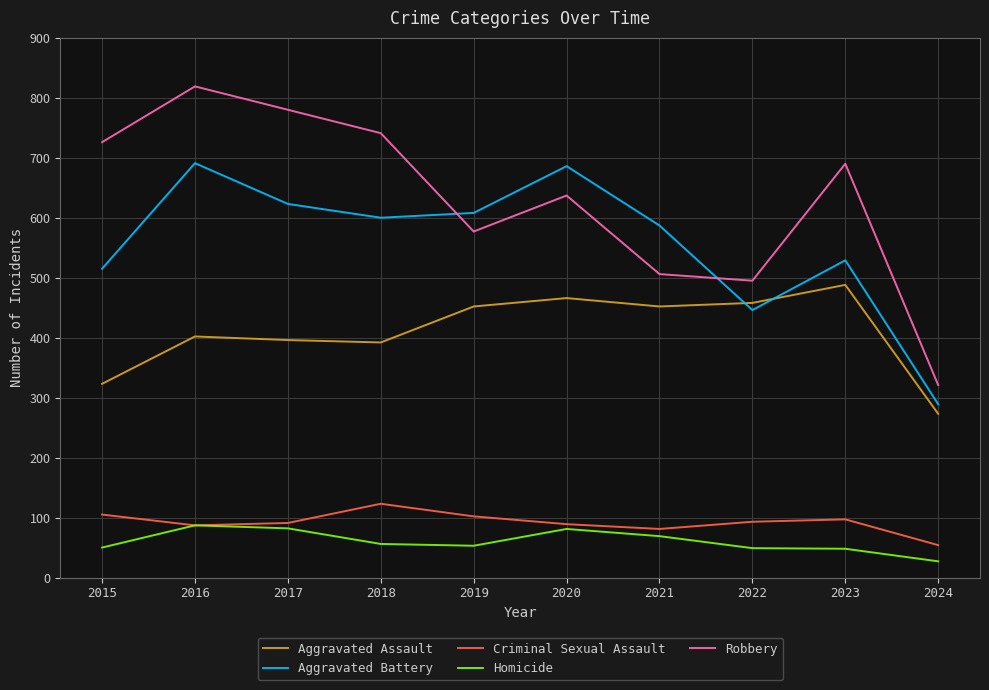

What are all the series names shown in the legend?

Aggravated Assault, Aggravated Battery, Criminal Sexual Assault, Homicide, Robbery